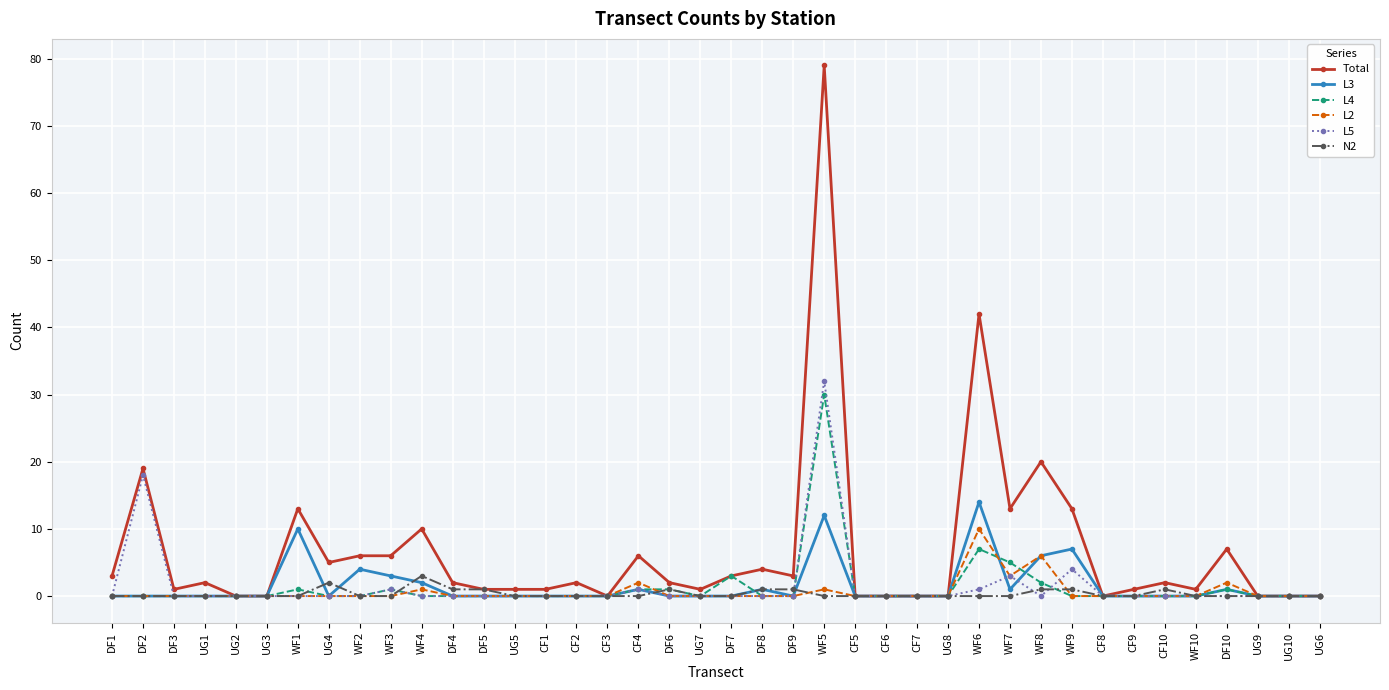

At which category is the sum across all series the highest?

WF5